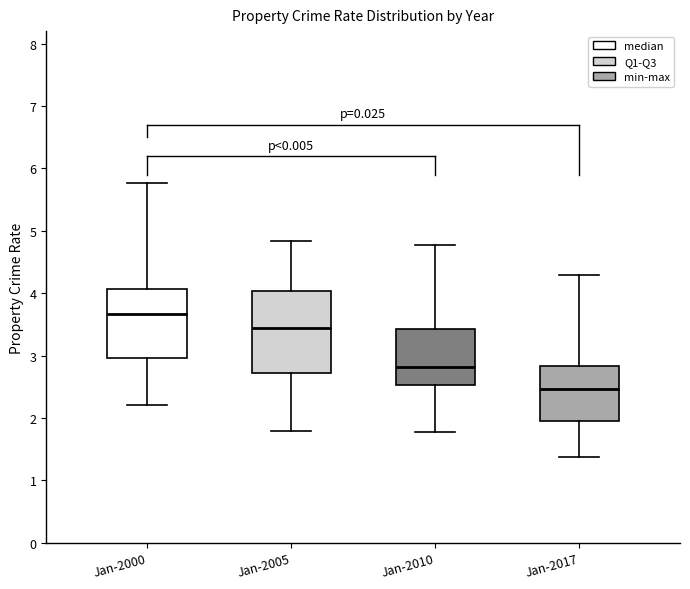

Which box is the tallest, from its lower edge to its upper edge?

Jan-2005